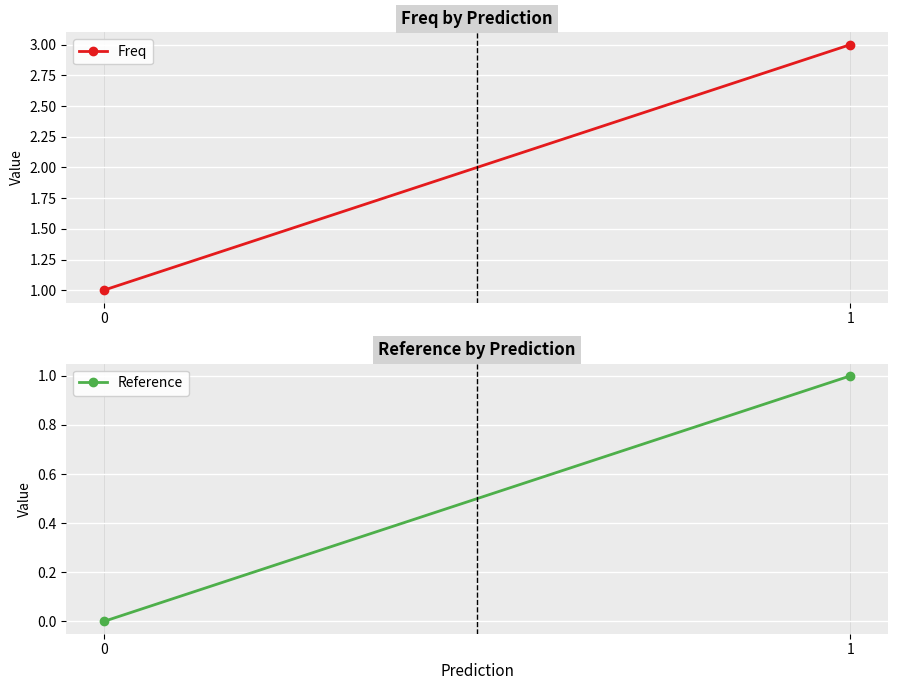

Count the Reference values in the range 0 to 1.

2